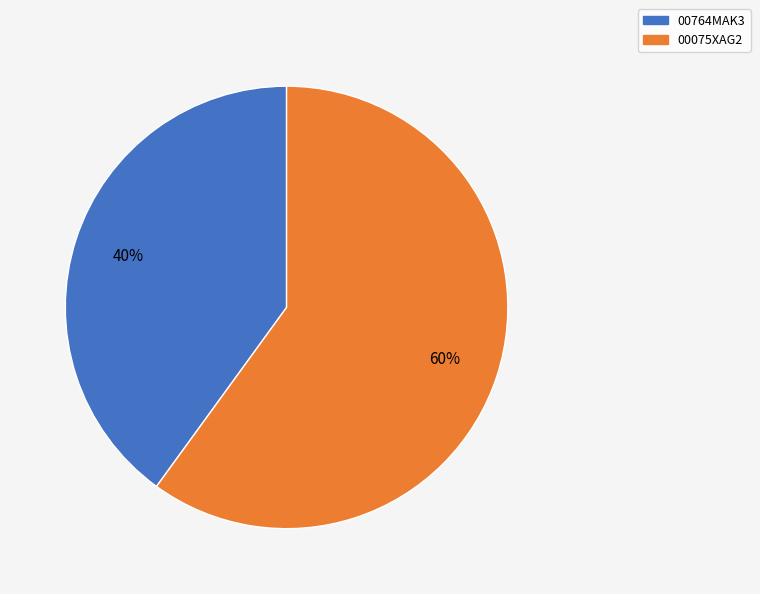

Approximately how many times larger is the value at 00075XAG2 compared to 00764MAK3?

1.5